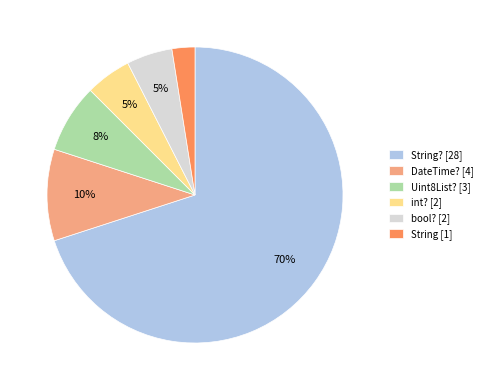

True or false: bool? [2] accounts for 5% of the total.

True